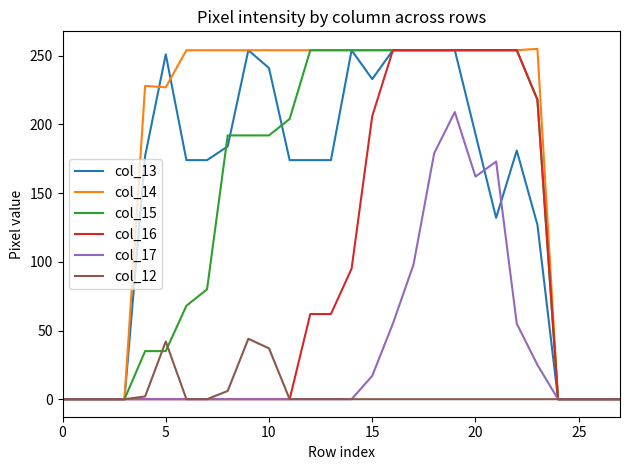

What is the greatest value displayed?

255